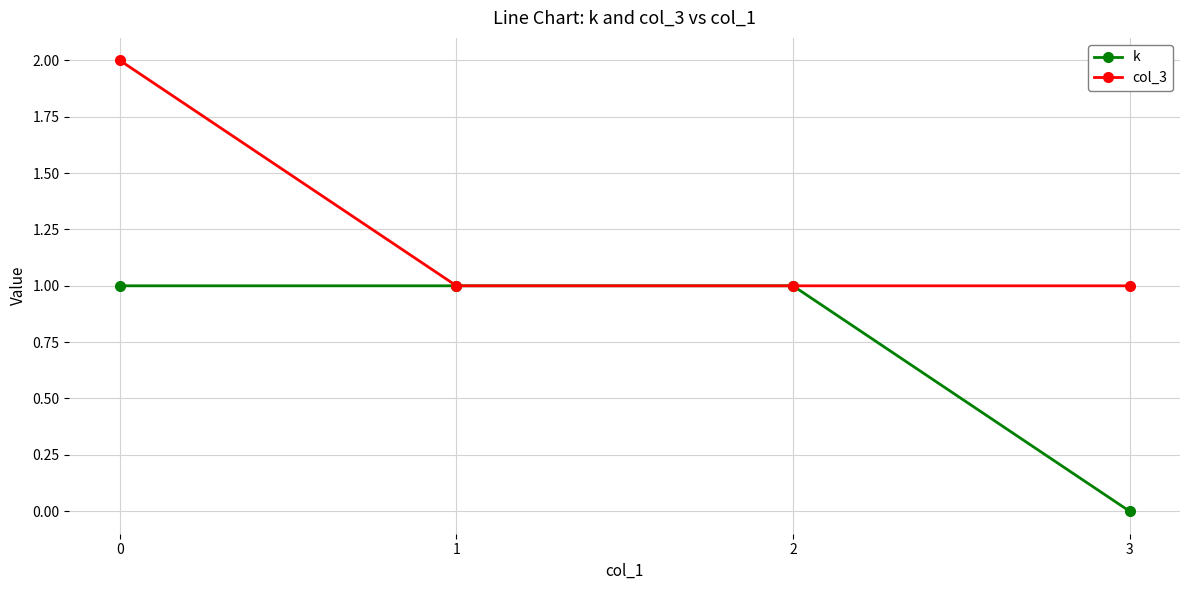

What is the value of the k point at the 3rd from the left?

1